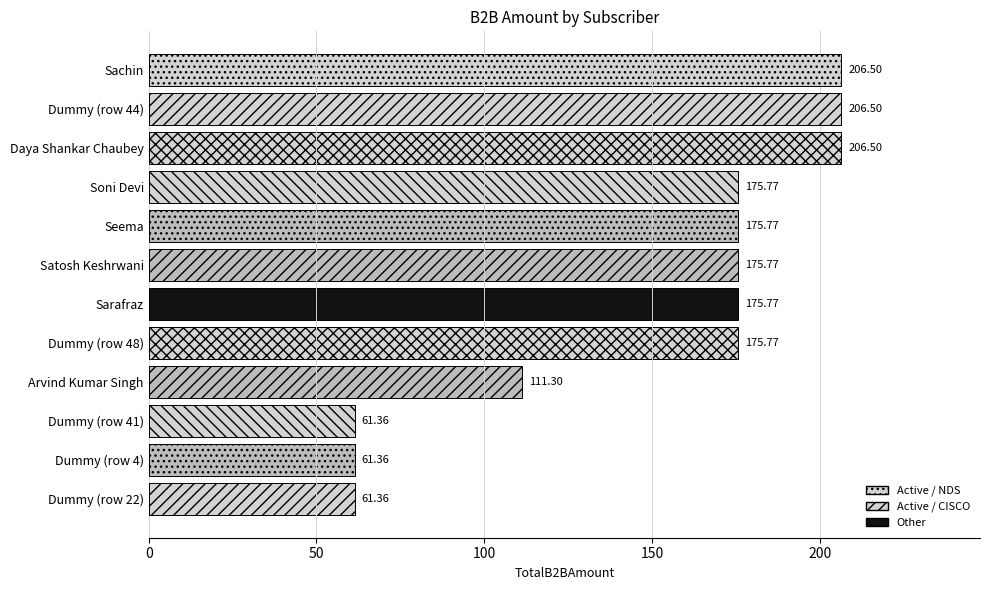

What is the difference between the second highest and minimum values?

145.1